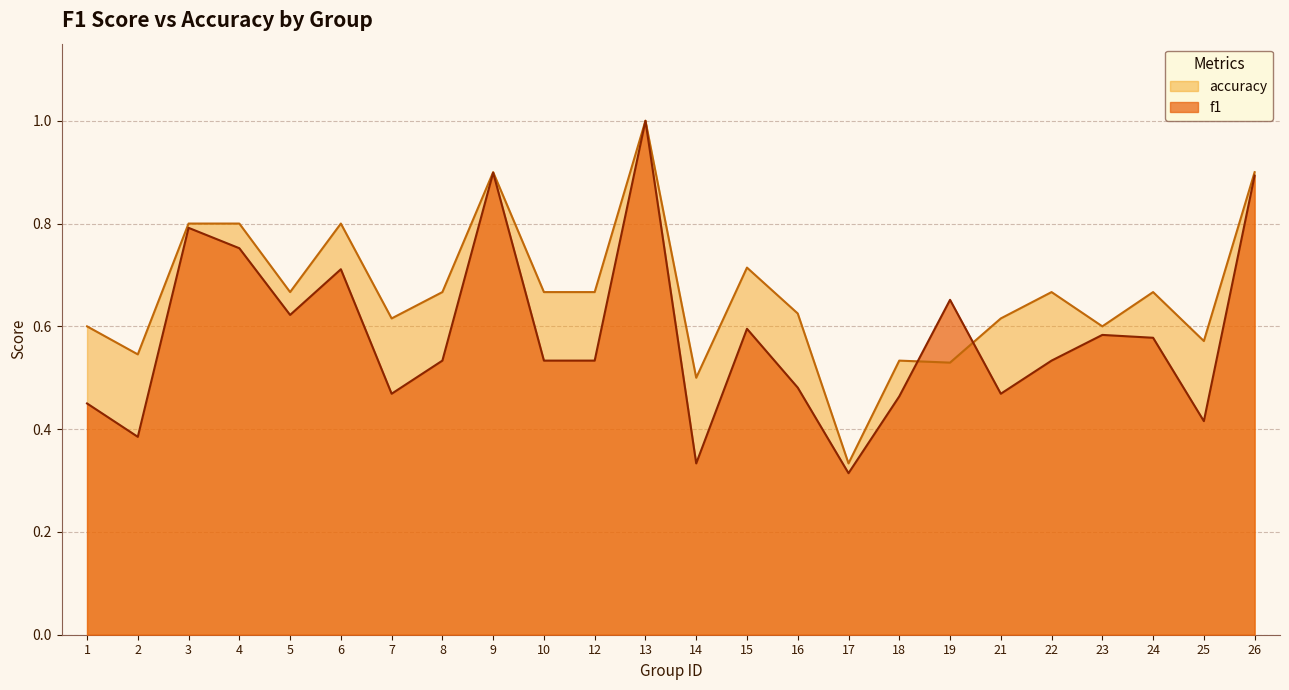

How many lines are shown in the chart?

2